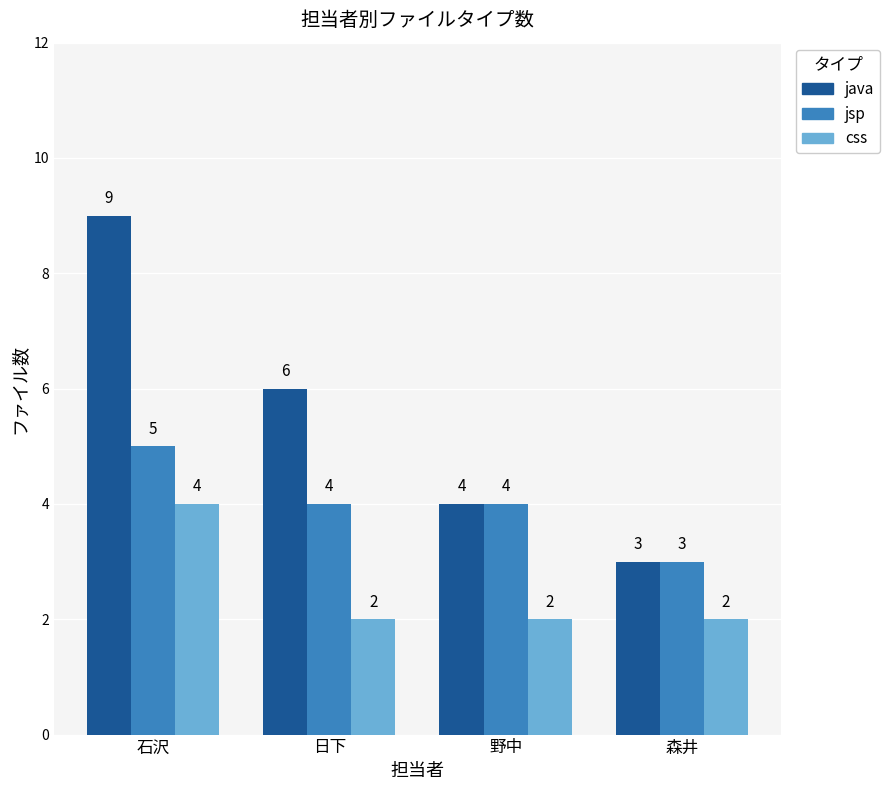

What is the label of the 4th bar from the left?

森井